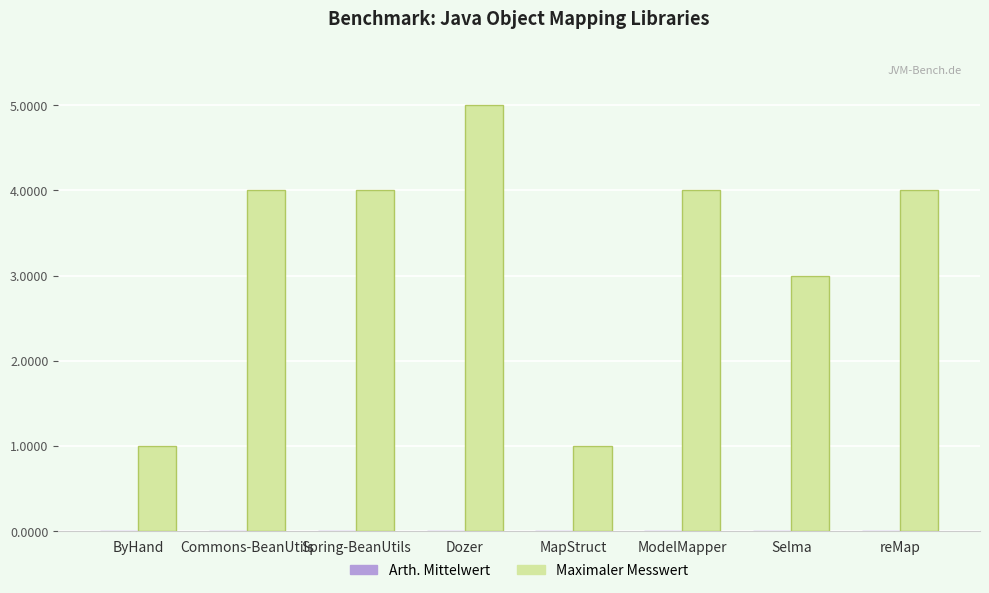

What is the maximum value shown in the chart?

5.0